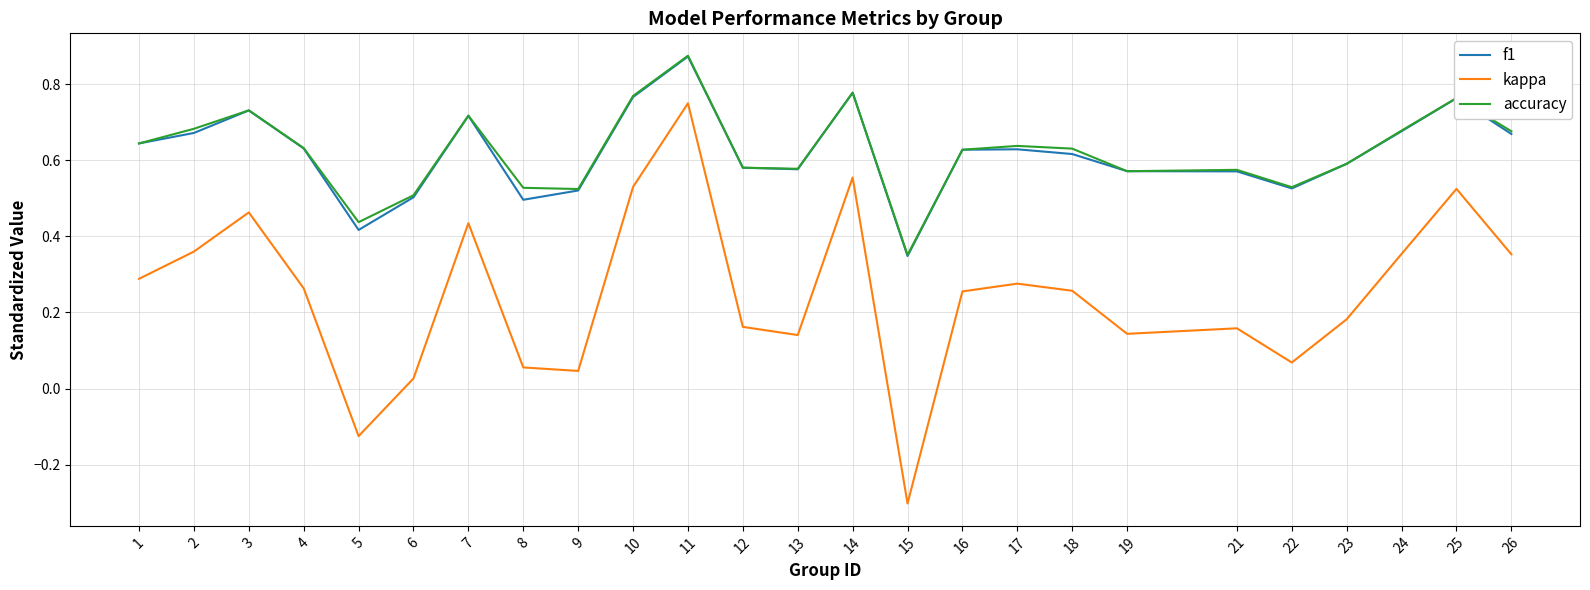

True or false: accuracy and kappa cross at least once.

False